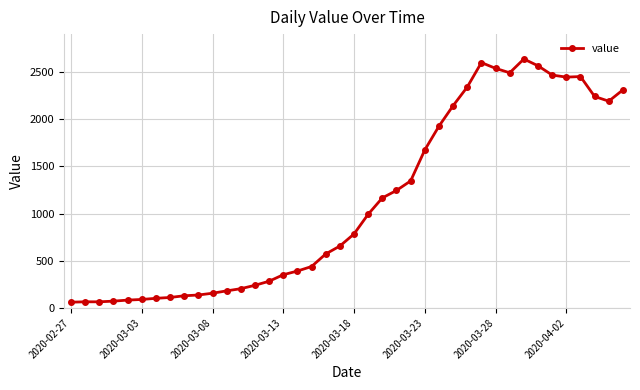

How many series are shown in this chart?

1